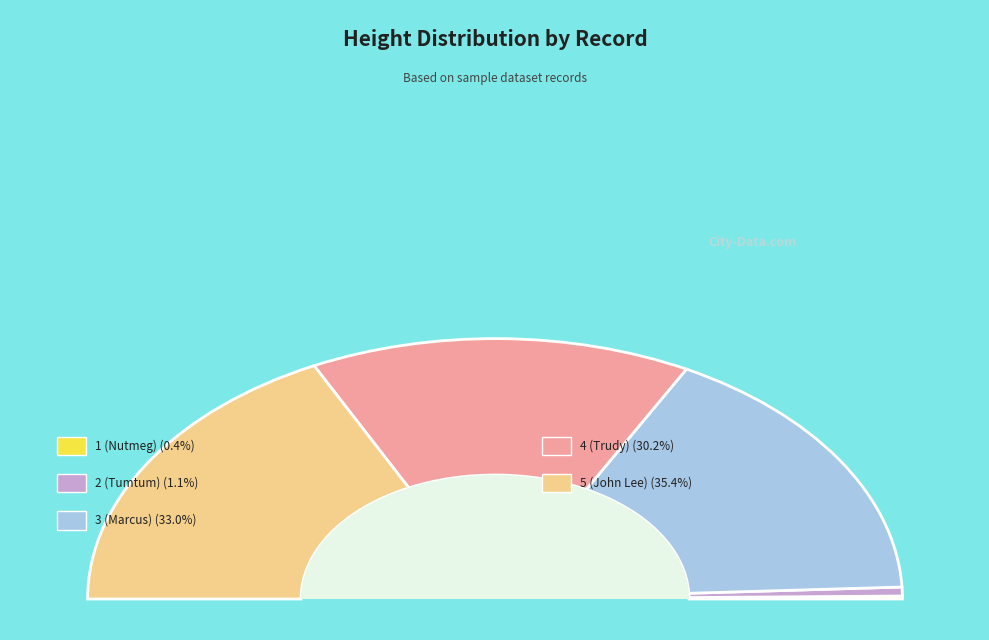

Rank the categories by value from highest to lowest.

5 (John Lee), 3 (Marcus), 4 (Trudy), 2 (Tumtum), 1 (Nutmeg)